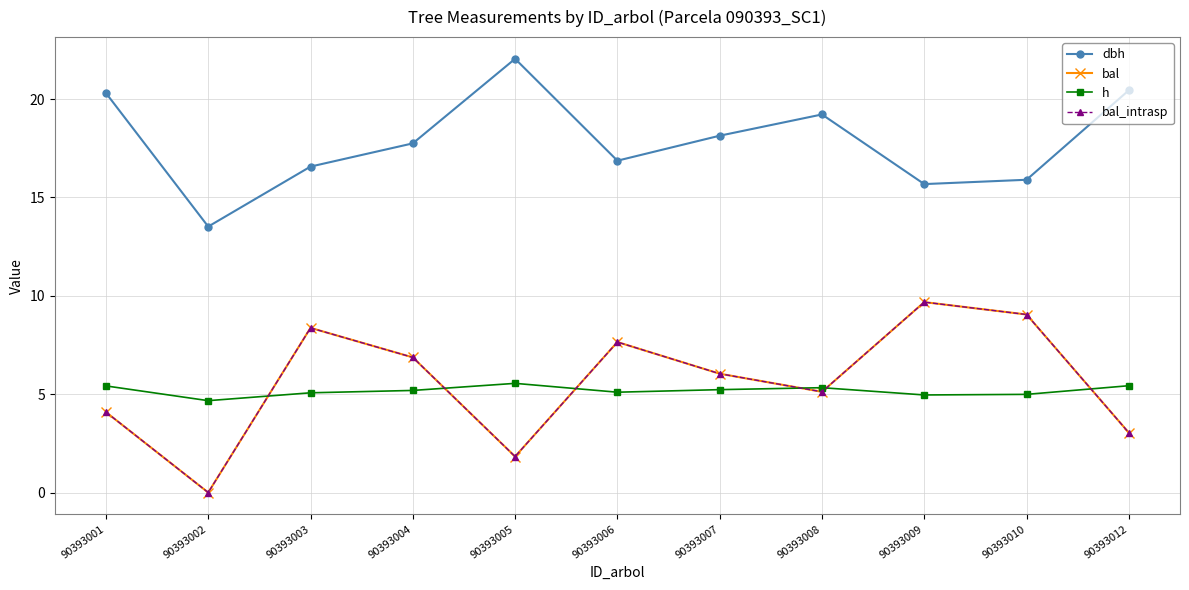

Where is h nearest to the value 5?

90393010